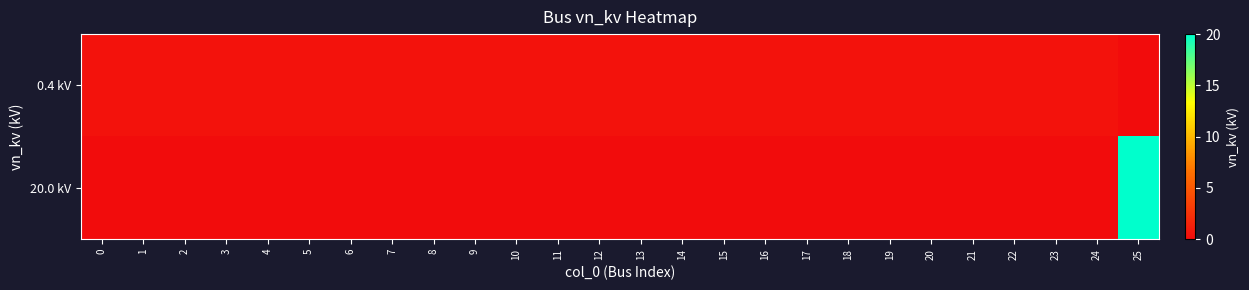

Between 19 and 7, which is larger?

19